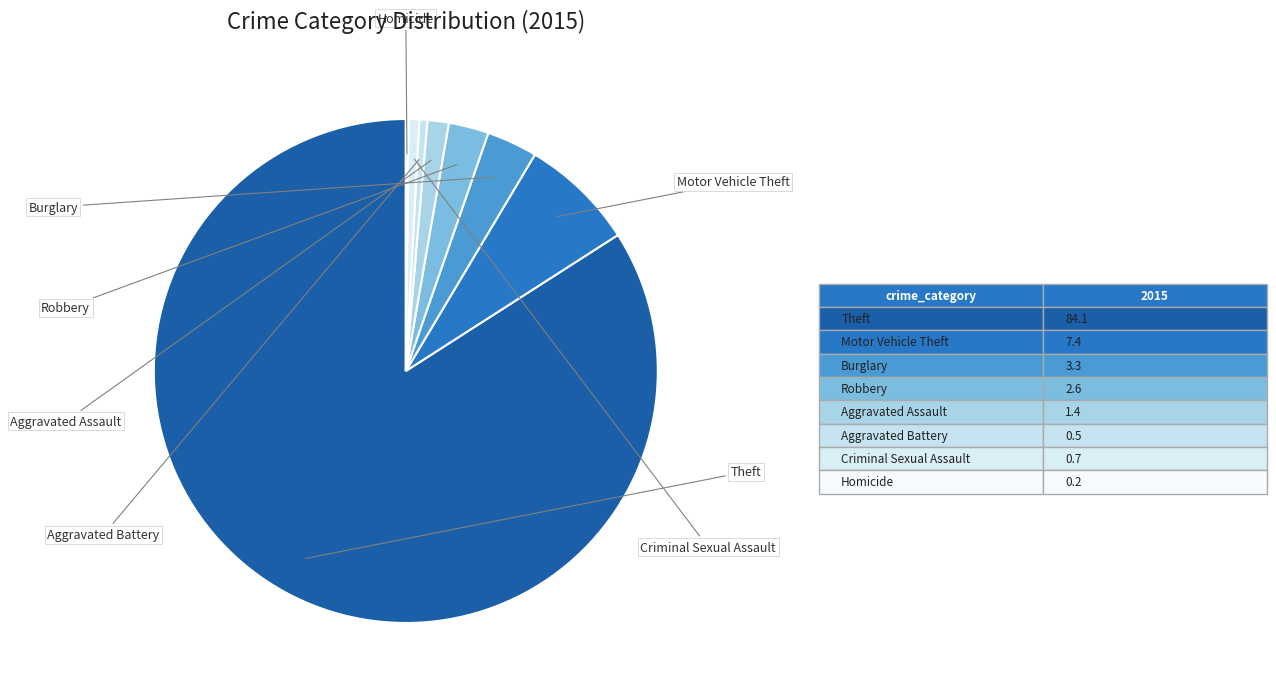

Does any single category account for the majority?

Yes